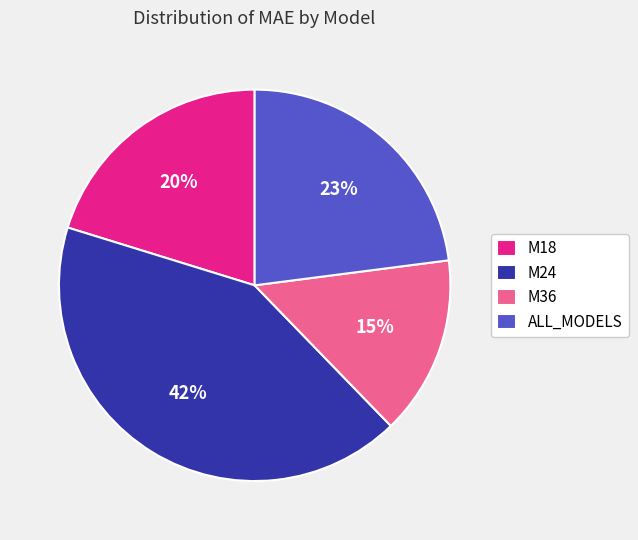

To the nearest percent, what portion does M36 represent?

15%